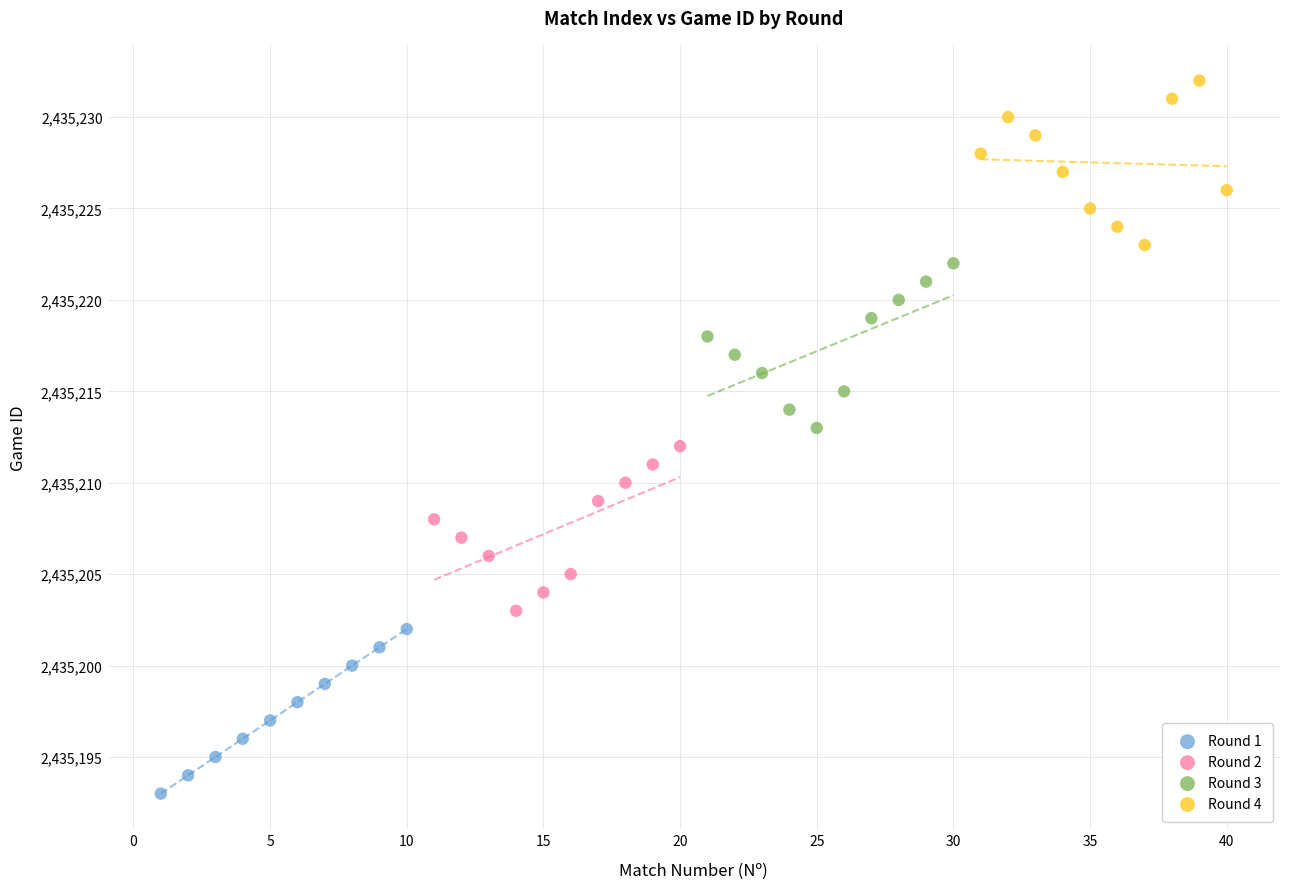

Which series reaches the minimum Y coordinate?

Round 1